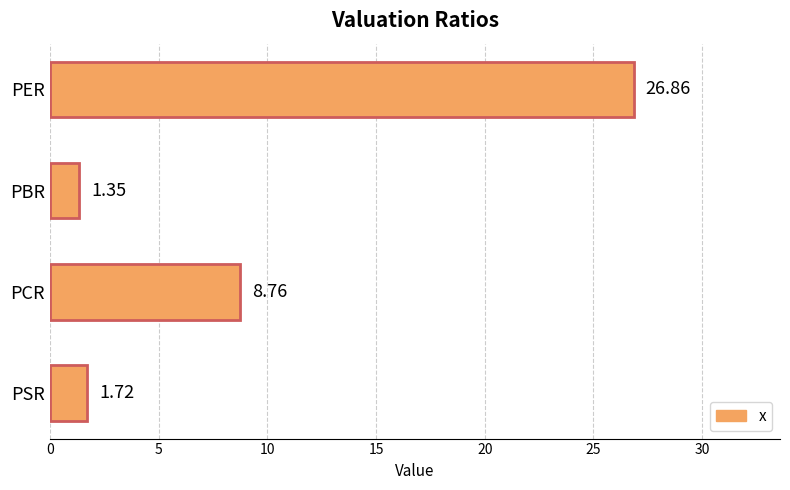

What is the sum of the values at PSR and PCR?

10.5